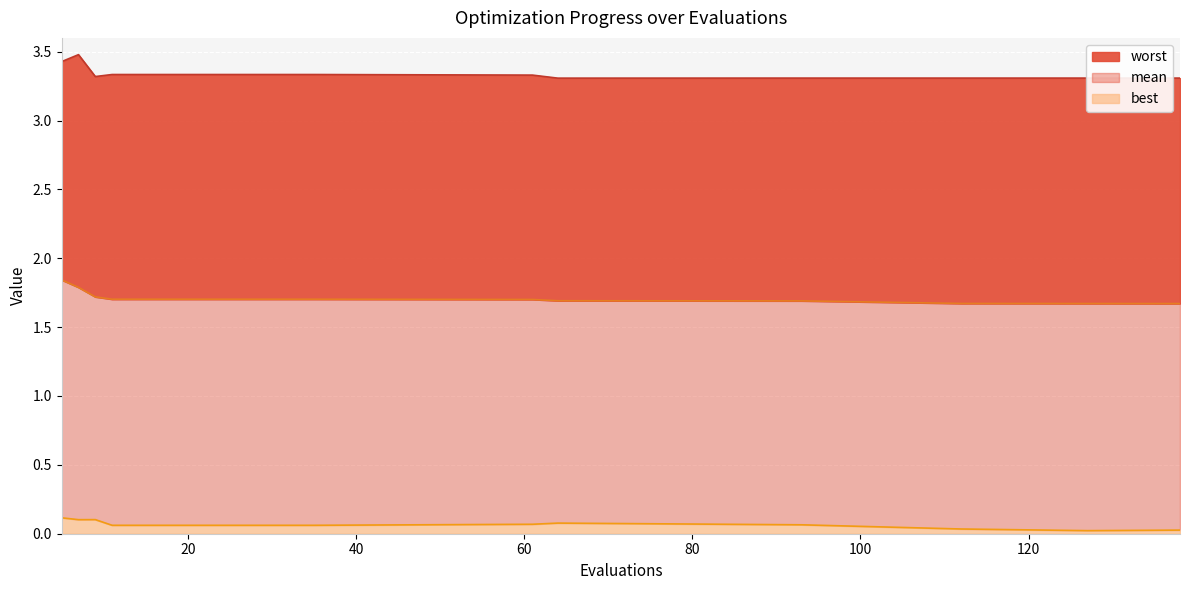

What is the value of the worst point at the 16th from the left?

3.3